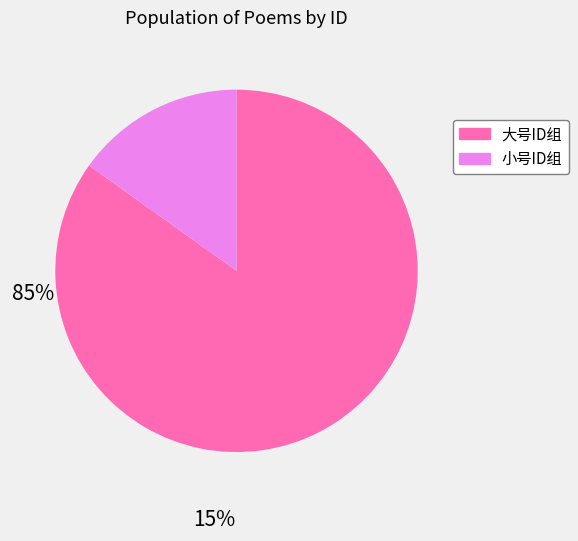

Is the sum of 小号ID组 and 大号ID组 greater than half?

Yes